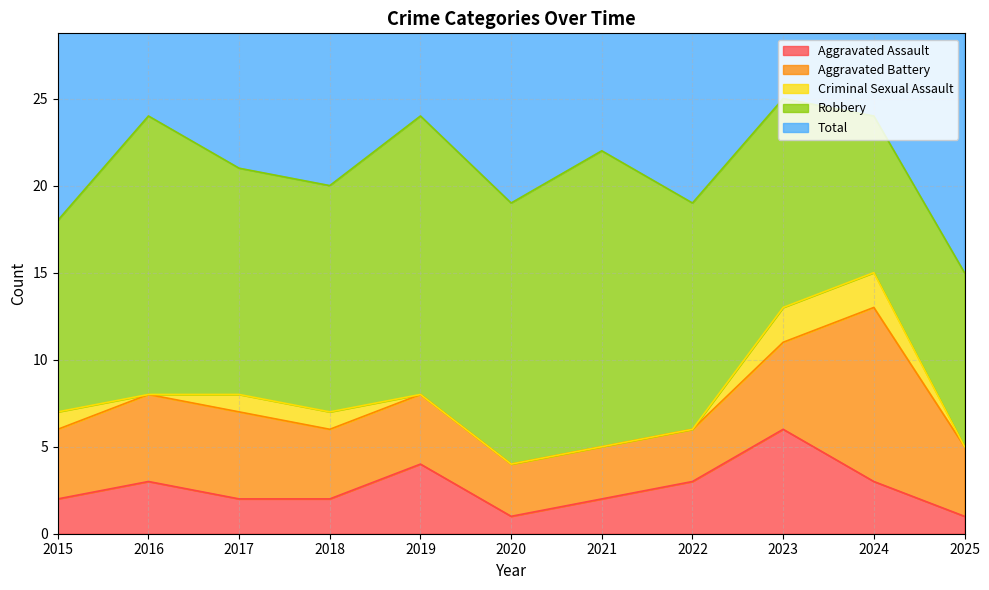

What is the value of the Robbery point at the 4th from the left?

13